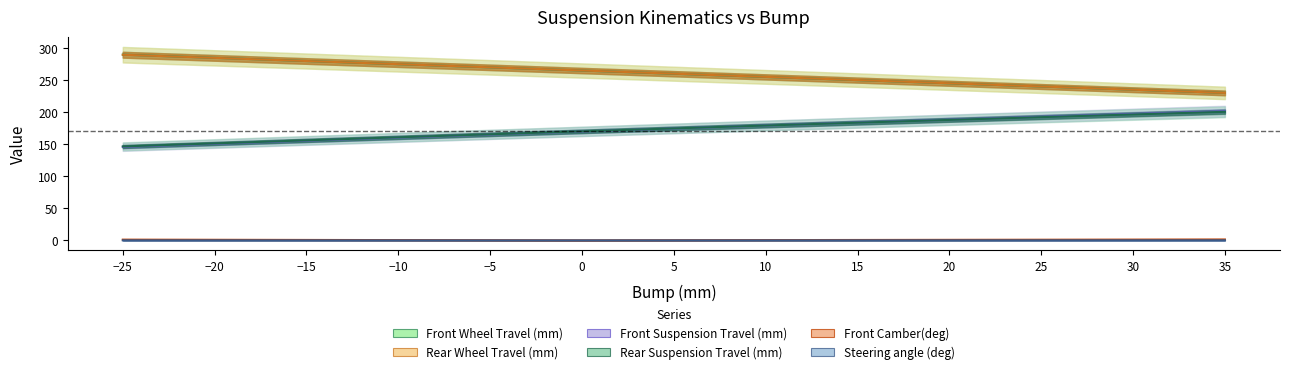

What is the difference between the second highest and second lowest values in the Front Camber(deg) series?

1.0